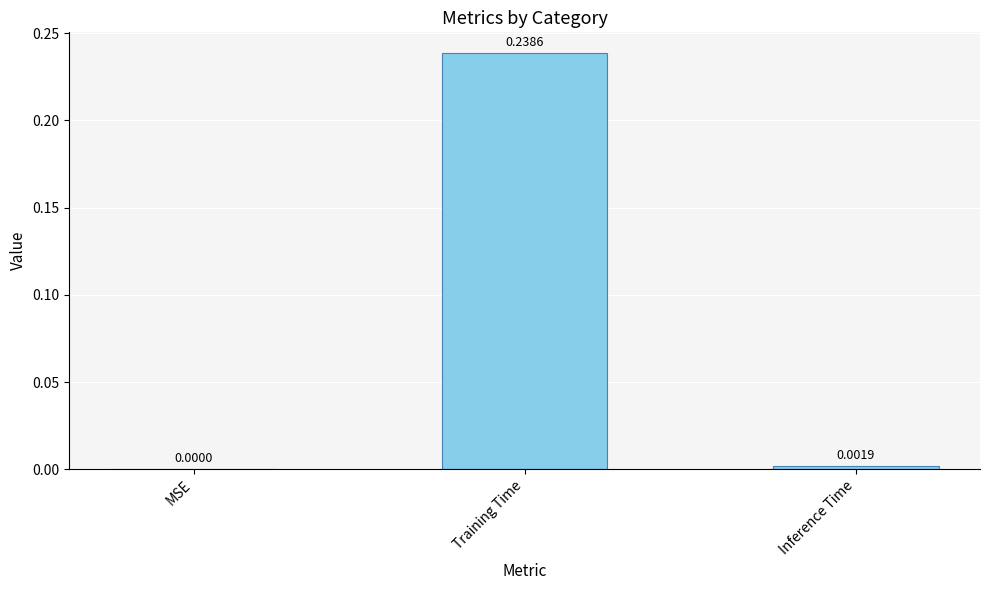

Is it true that the value at MSE is 0.0?

True